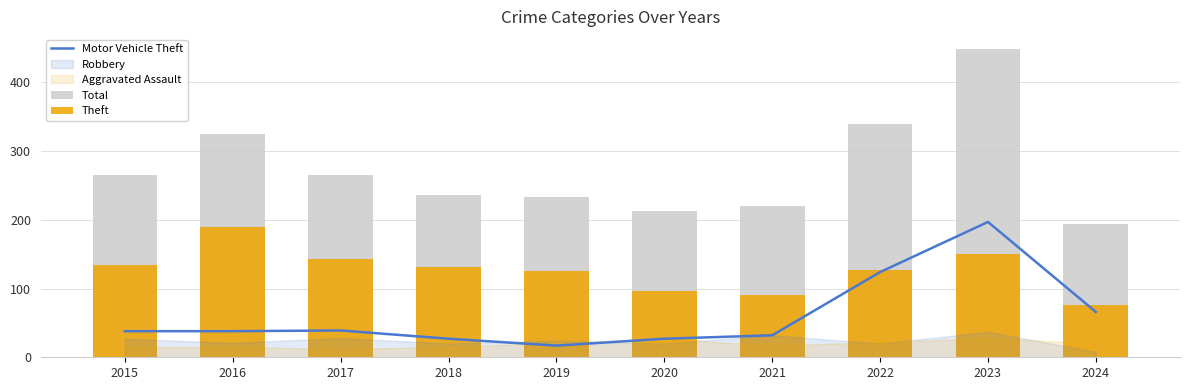

What is the difference between the maximum and minimum values in the Theft series?

114